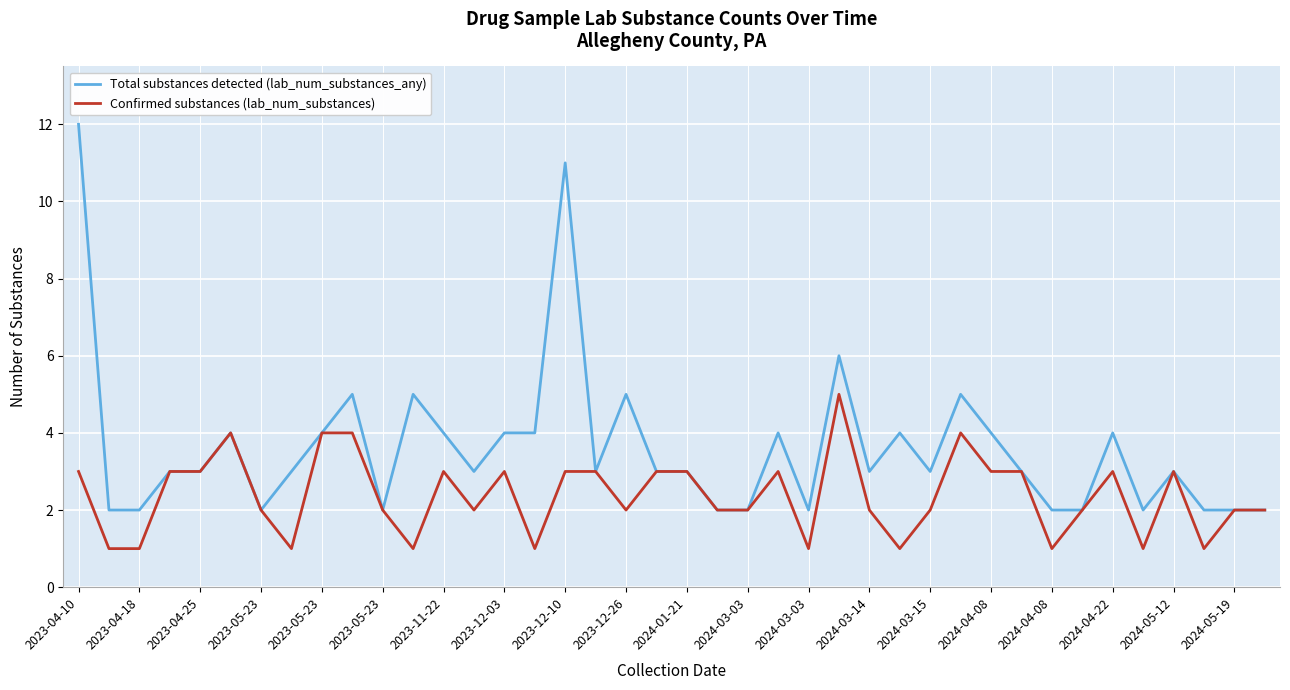

How many lines are shown in the chart?

2